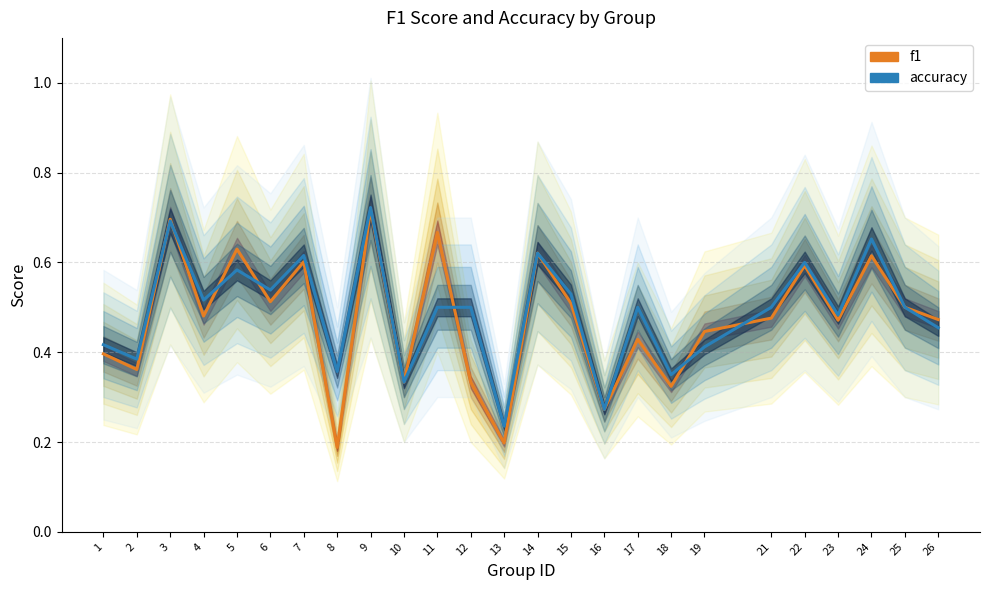

The value of accuracy at 26 is 0.5. True or false?

True